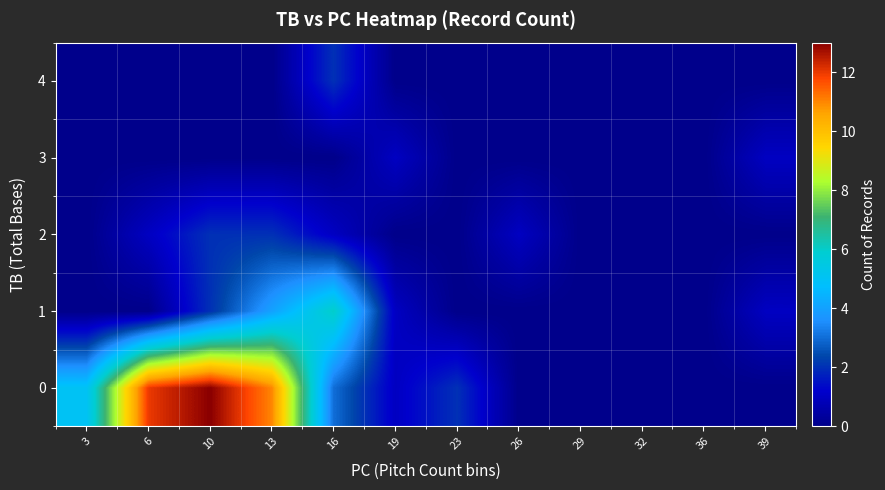

Reading left to right, what are all the values shown in this chart?

0: 3=5	6=12	10=13	13=11	16=3	19=1	23=2	26=0	29=0	32=0	36=0	39=0
1: 3=0	6=0	10=2	13=4	16=6	19=1	23=0	26=0	29=0	32=0	36=0	39=1
2: 3=0	6=1	10=2	13=2	16=1	19=0	23=0	26=1	29=0	32=0	36=0	39=0
3: 3=0	6=0	10=0	13=0	16=0	19=1	23=0	26=0	29=0	32=0	36=0	39=1
4: 3=0	6=0	10=0	13=0	16=2	19=0	23=0	26=0	29=0	32=0	36=0	39=0